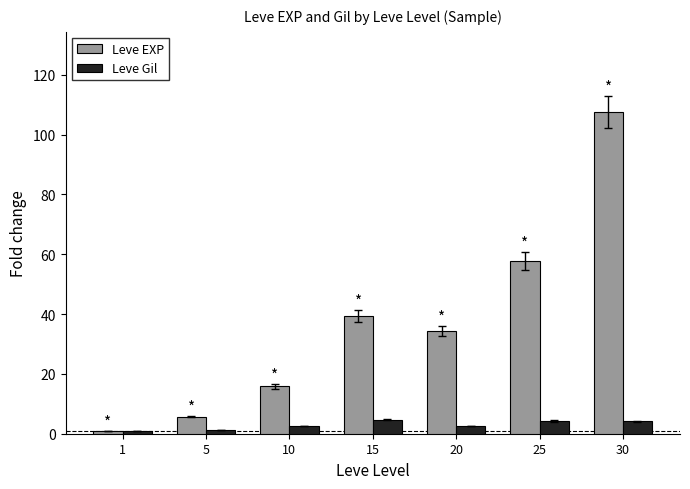

What value does the Leve Gil series have at 25?

4.3